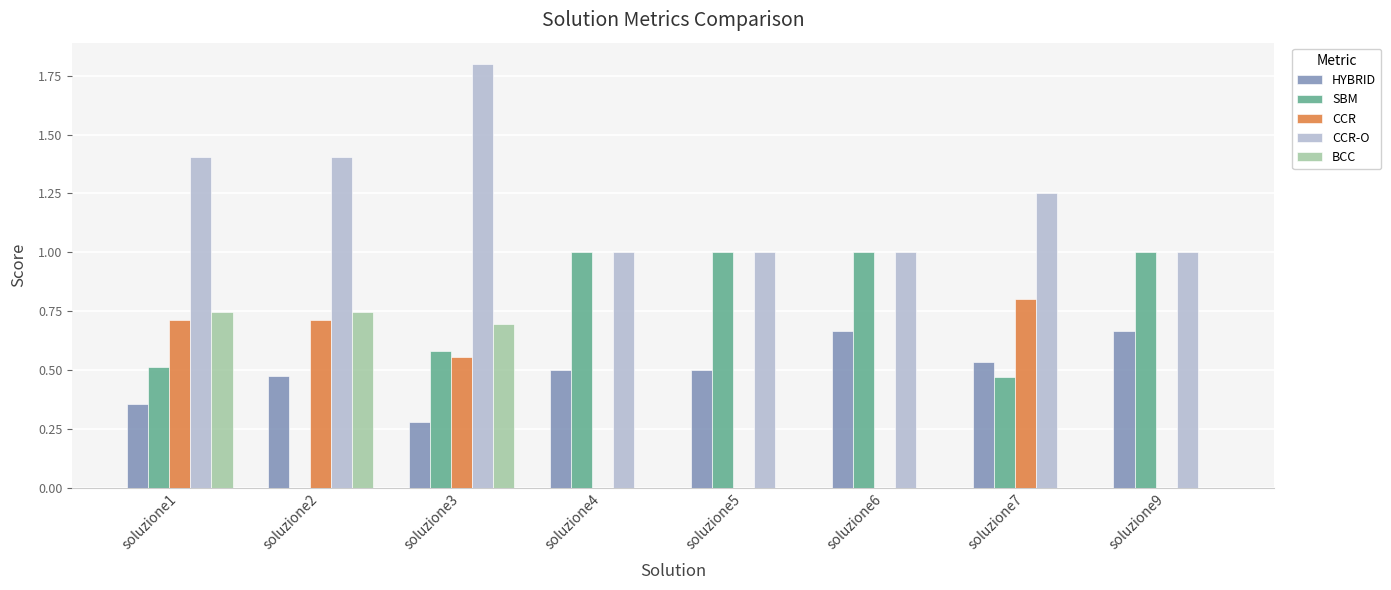

Which series has the largest range (max minus min)?

SBM